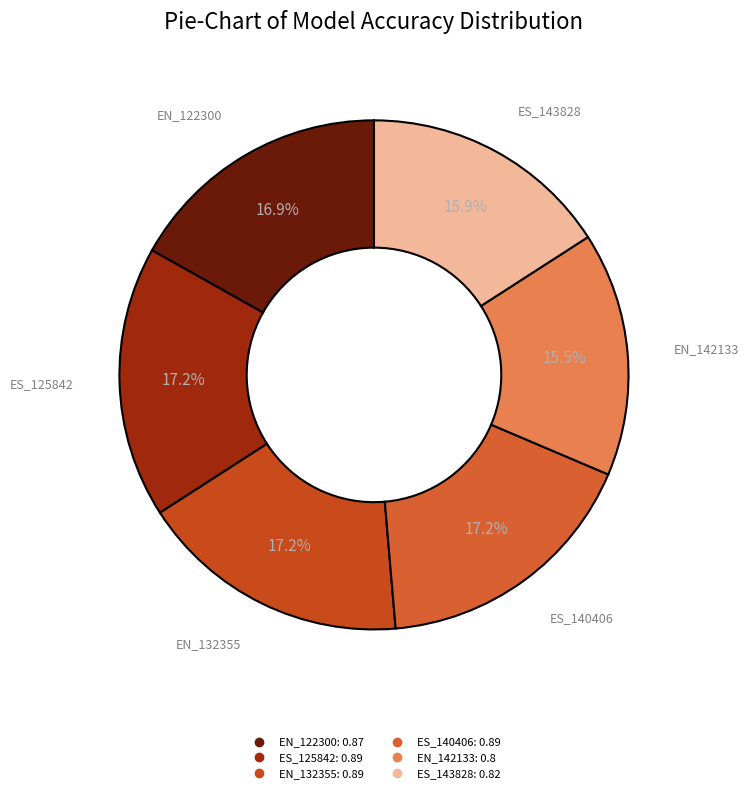

Count the number of slices in the pie.

6